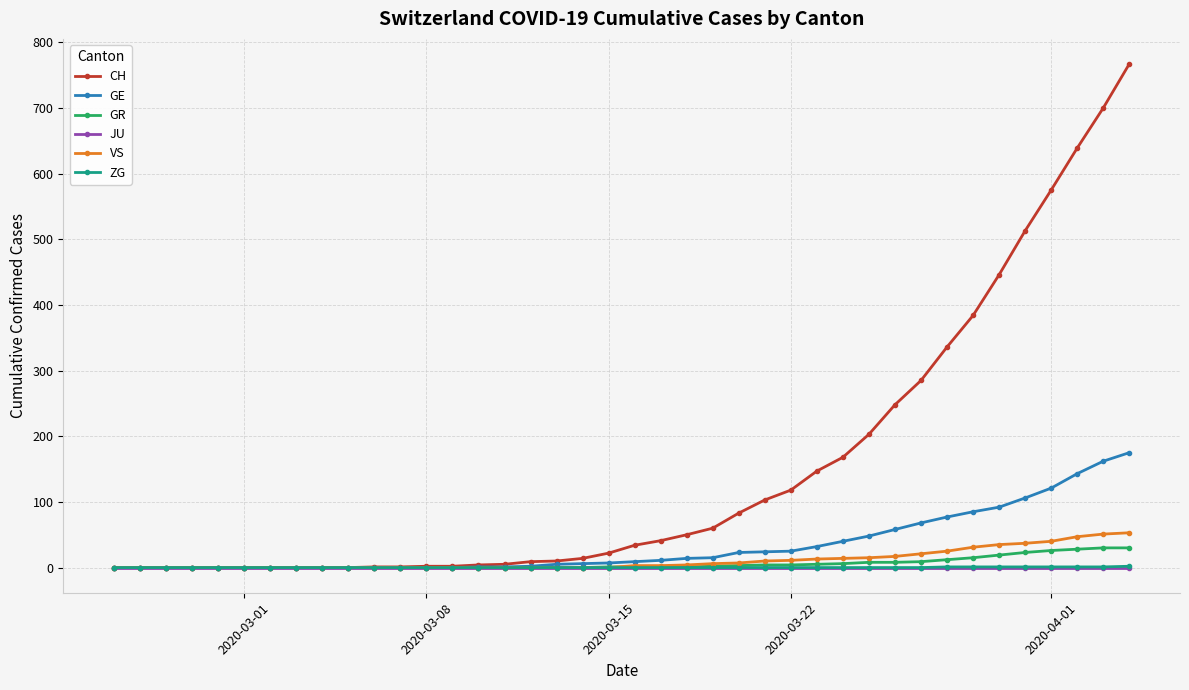

Does the chart display data point markers on the line(s)?

Yes